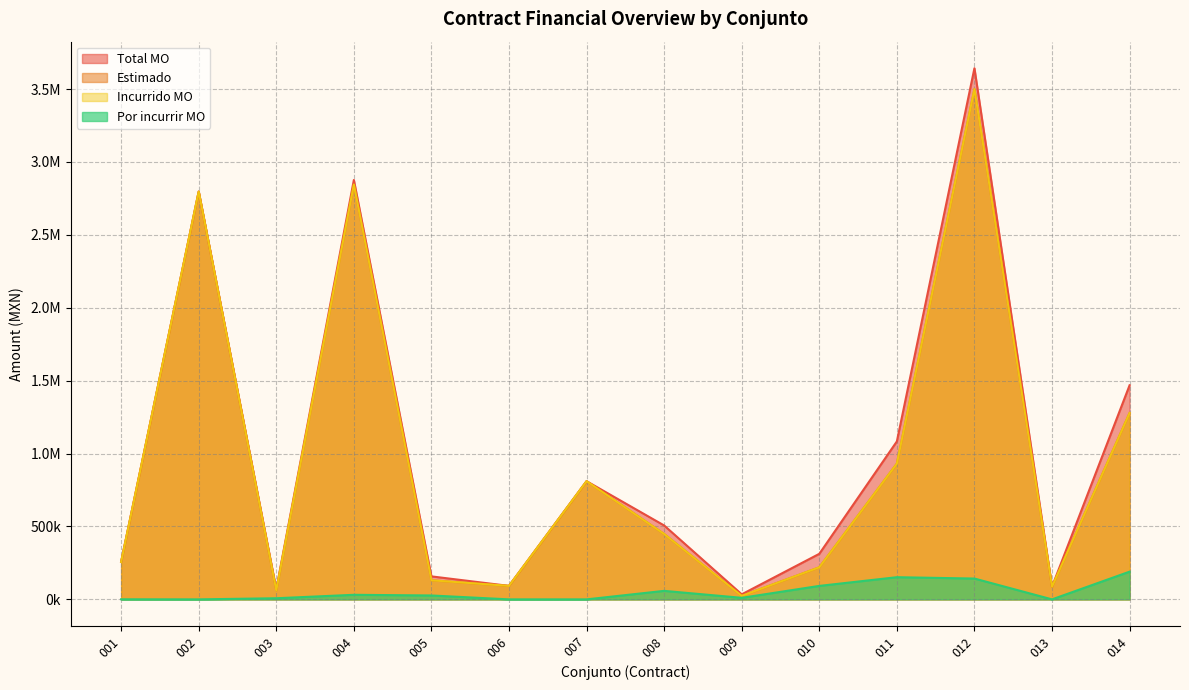

What is the difference between the second highest and minimum values in the Por incurrir MO series?

152099.1